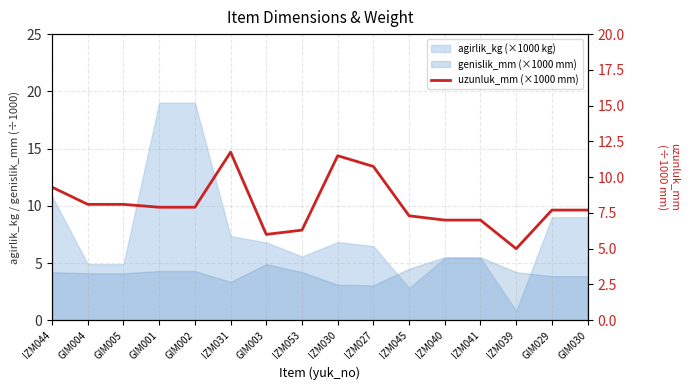

What value does the data have at GIM003?

6.0